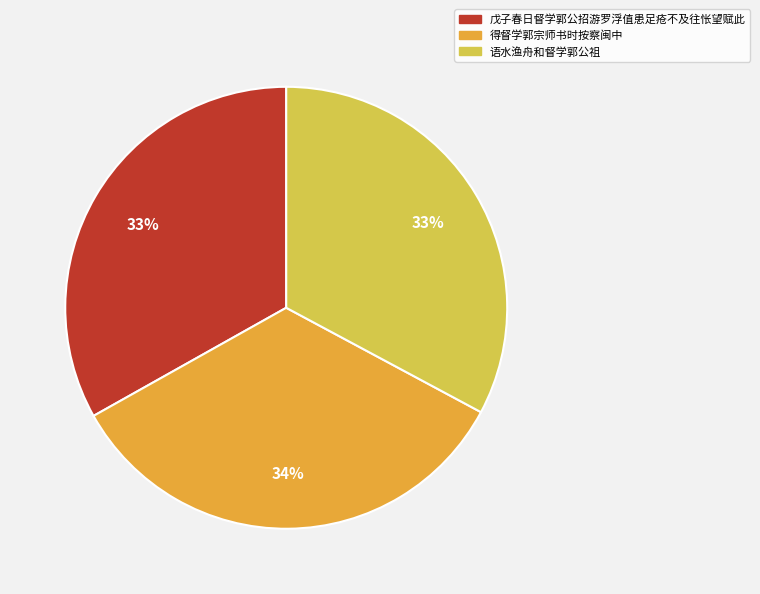

How many slices are in this pie chart?

3